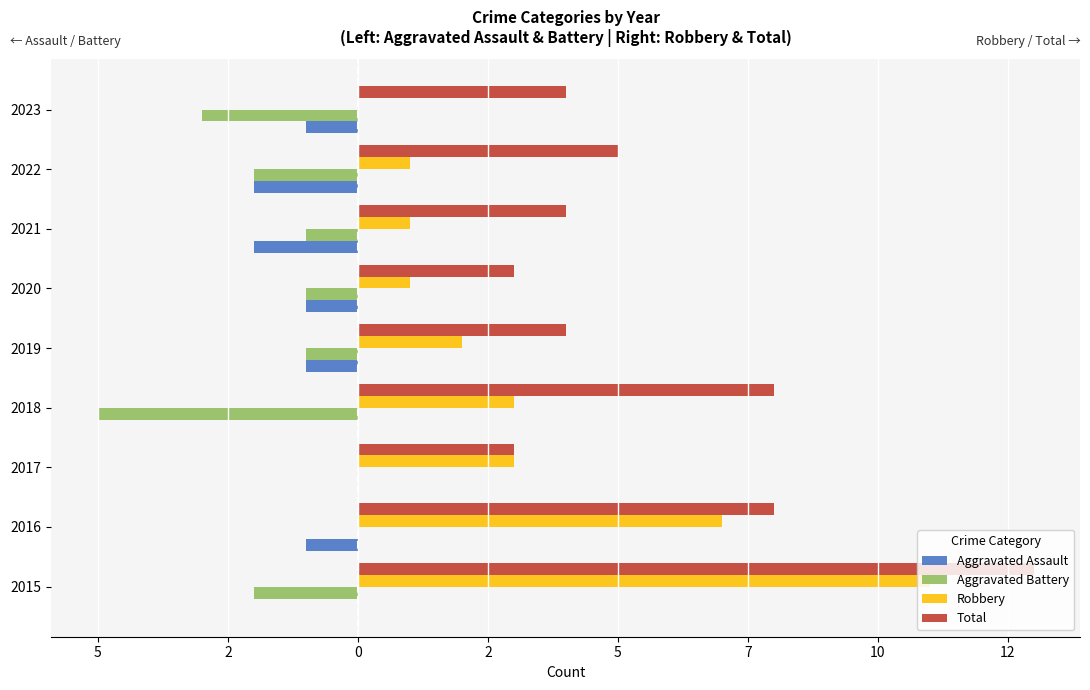

What is the lowest value of the Aggravated Assault series?

-2